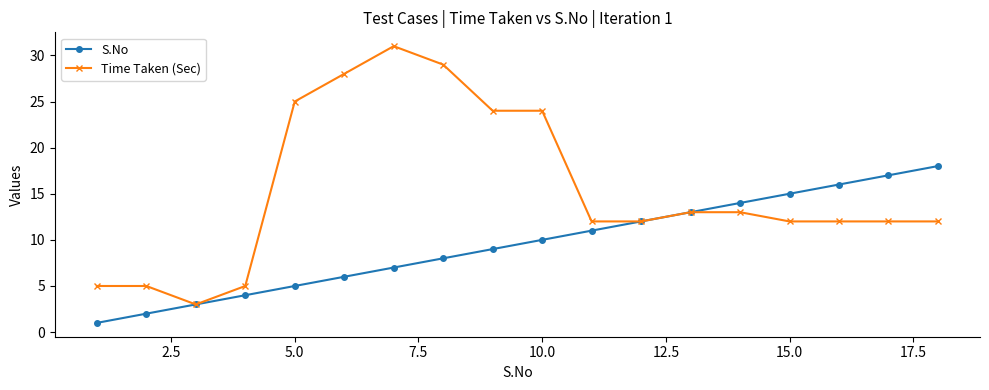

What is the minimum value for Time Taken (Sec)?

3